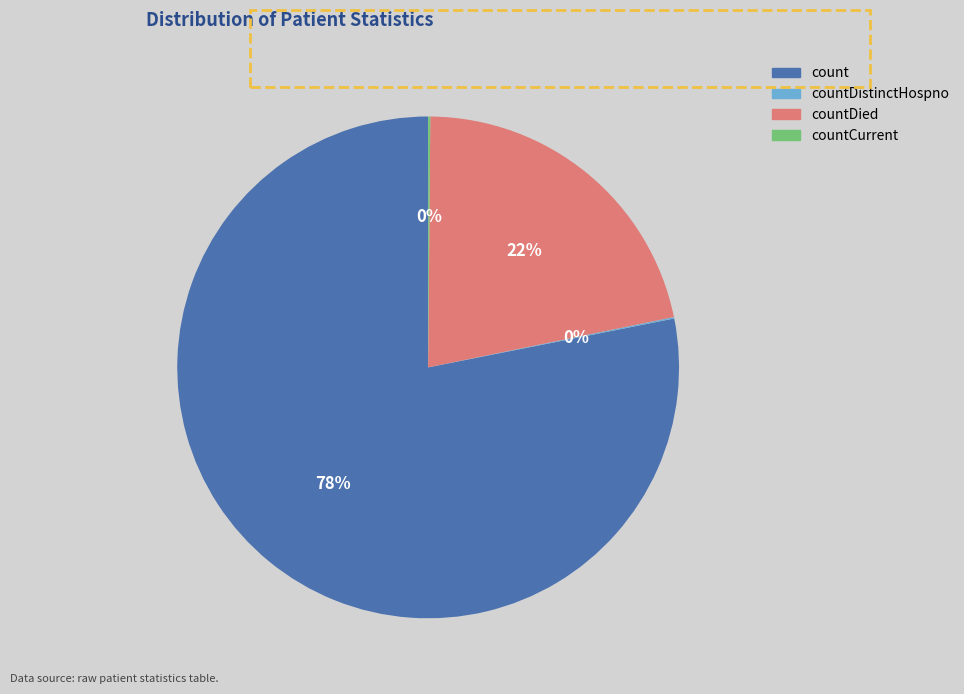

Is there a majority slice in this chart?

Yes